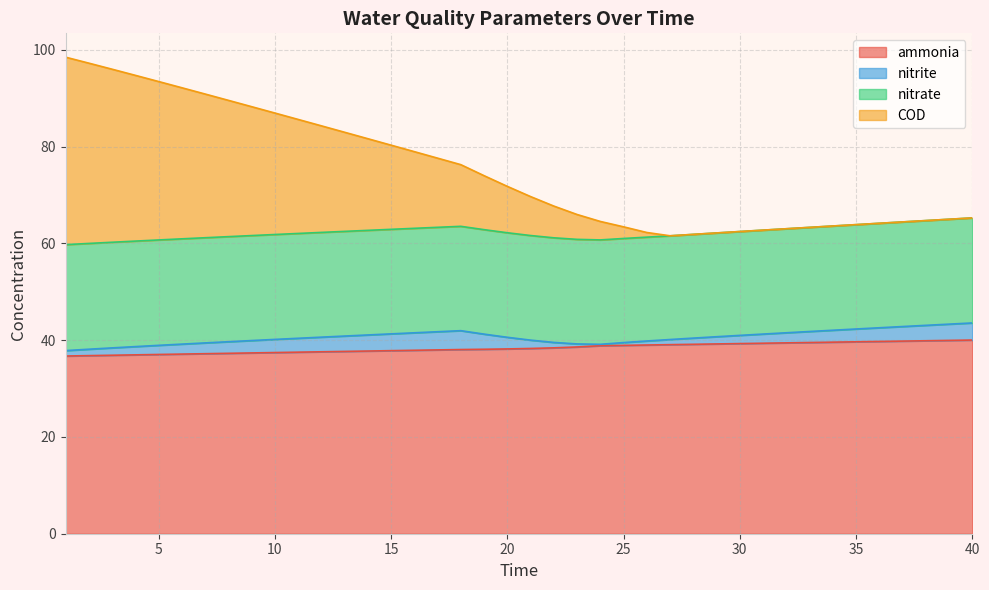

What is the spread (max minus min) of values at 29?

22.9